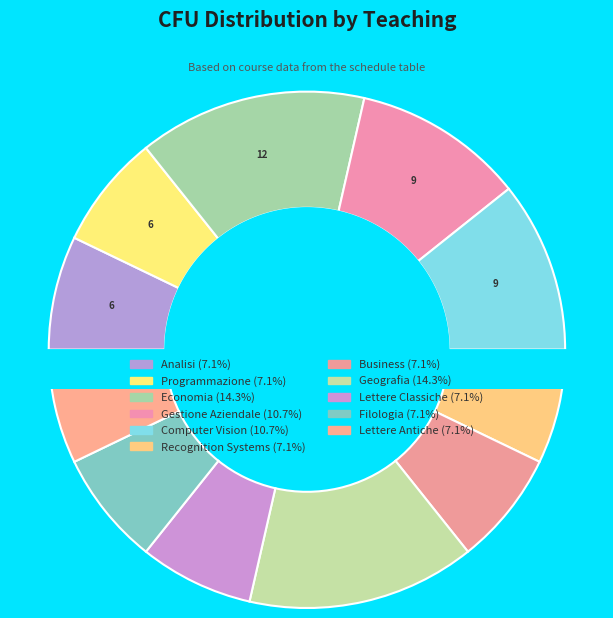

To the nearest percent, what is the combined percentage of Geografia and Economia?

29%